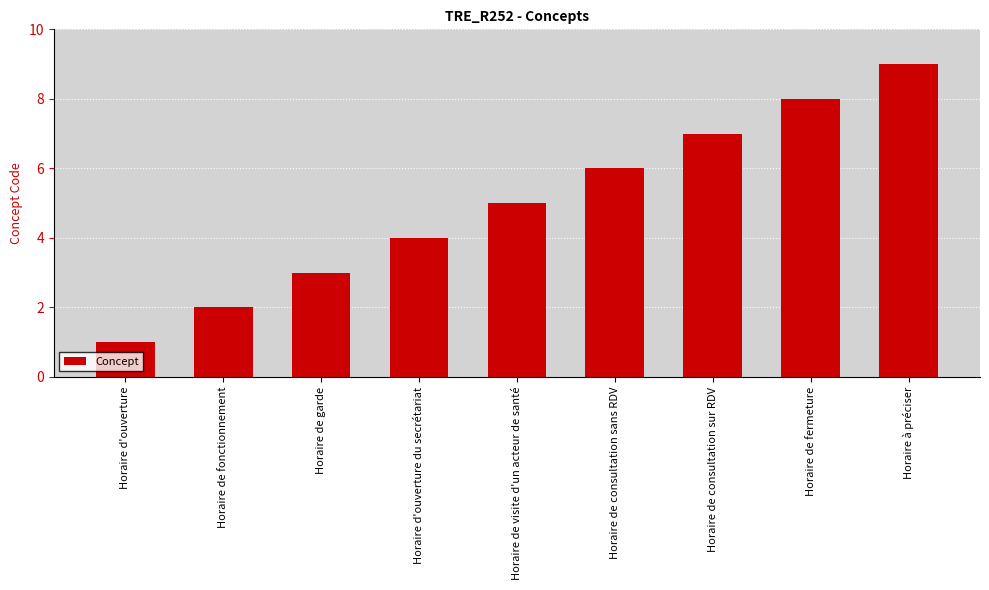

At which category does the chart reach its peak across all series?

Horaire à préciser